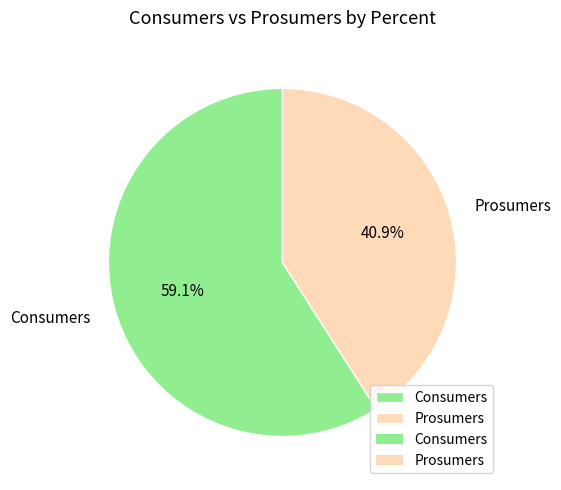

True or false: Consumers accounts for 72% of the total.

False